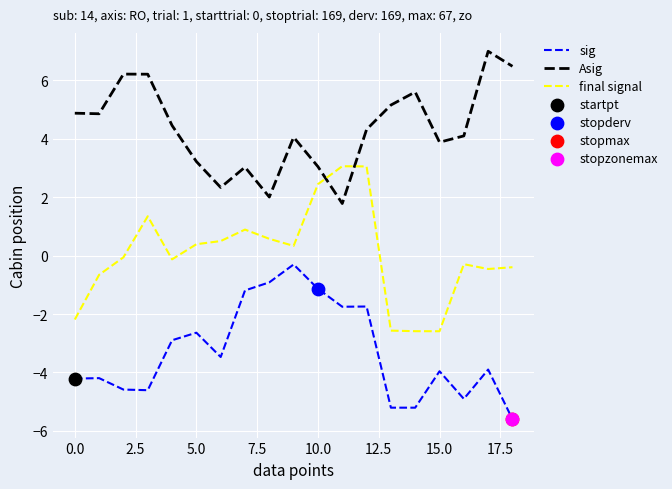

Which series has the largest total across all categories?

Asig